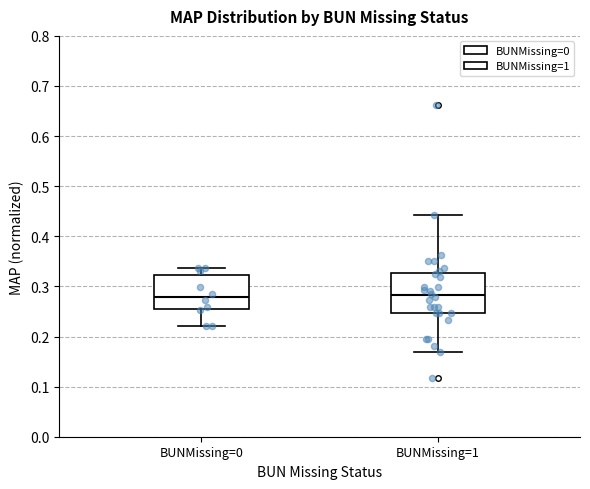

Where is the upper edge of the box for BUNMissing=0 on the y-axis? The values are not printed on the chart, so give them approximately, as read against the axis.

0.32